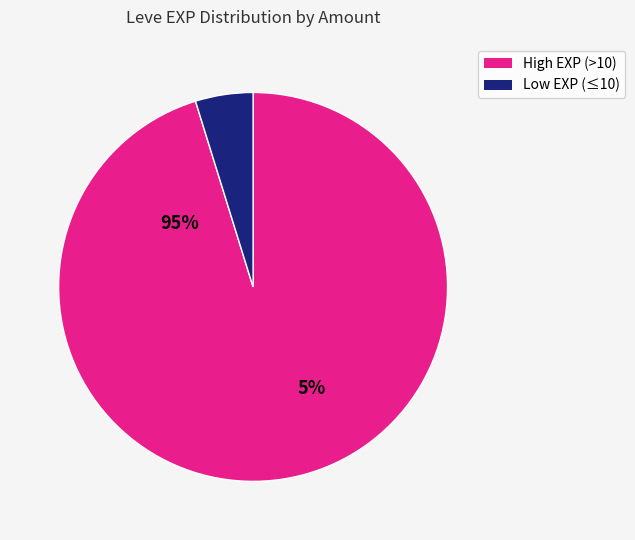

Is there a majority slice in this chart?

Yes